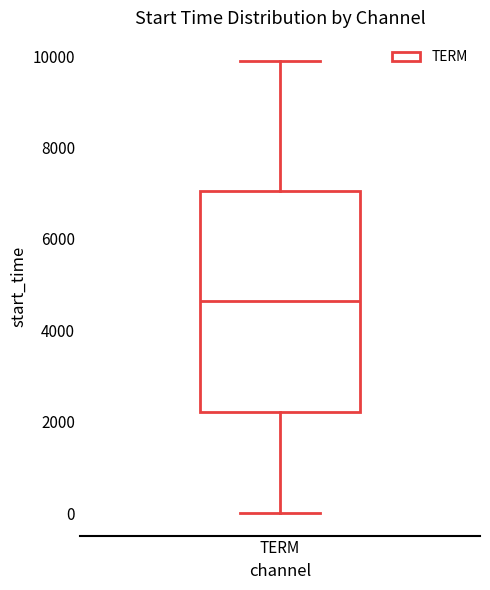

Read this box plot against the y-axis: the position of the median line, the range covered by the box, and the ends of both whiskers. The values are not printed on the chart, so give them approximately, as read against the axis.

median 4600, box 2200 to 7000, whiskers 0 to 10000